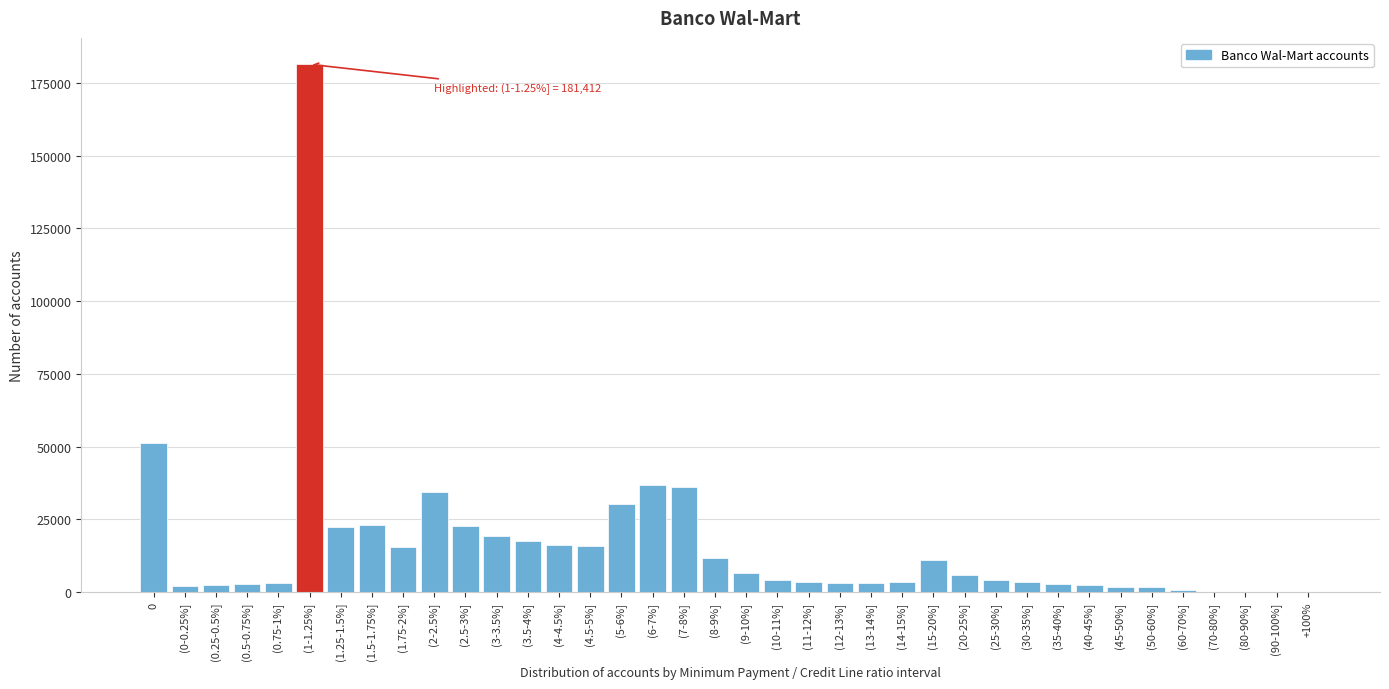

What is the sum of all values?

603569